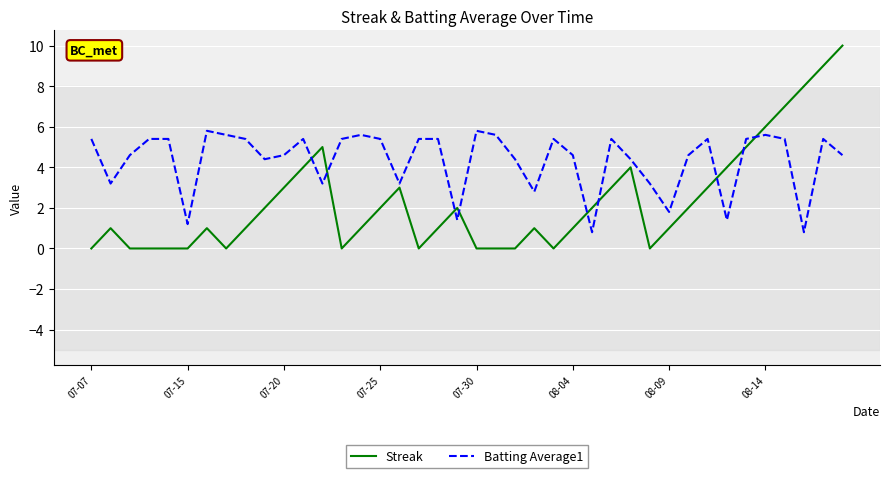

Which series has the largest total across all categories?

Batting Average1